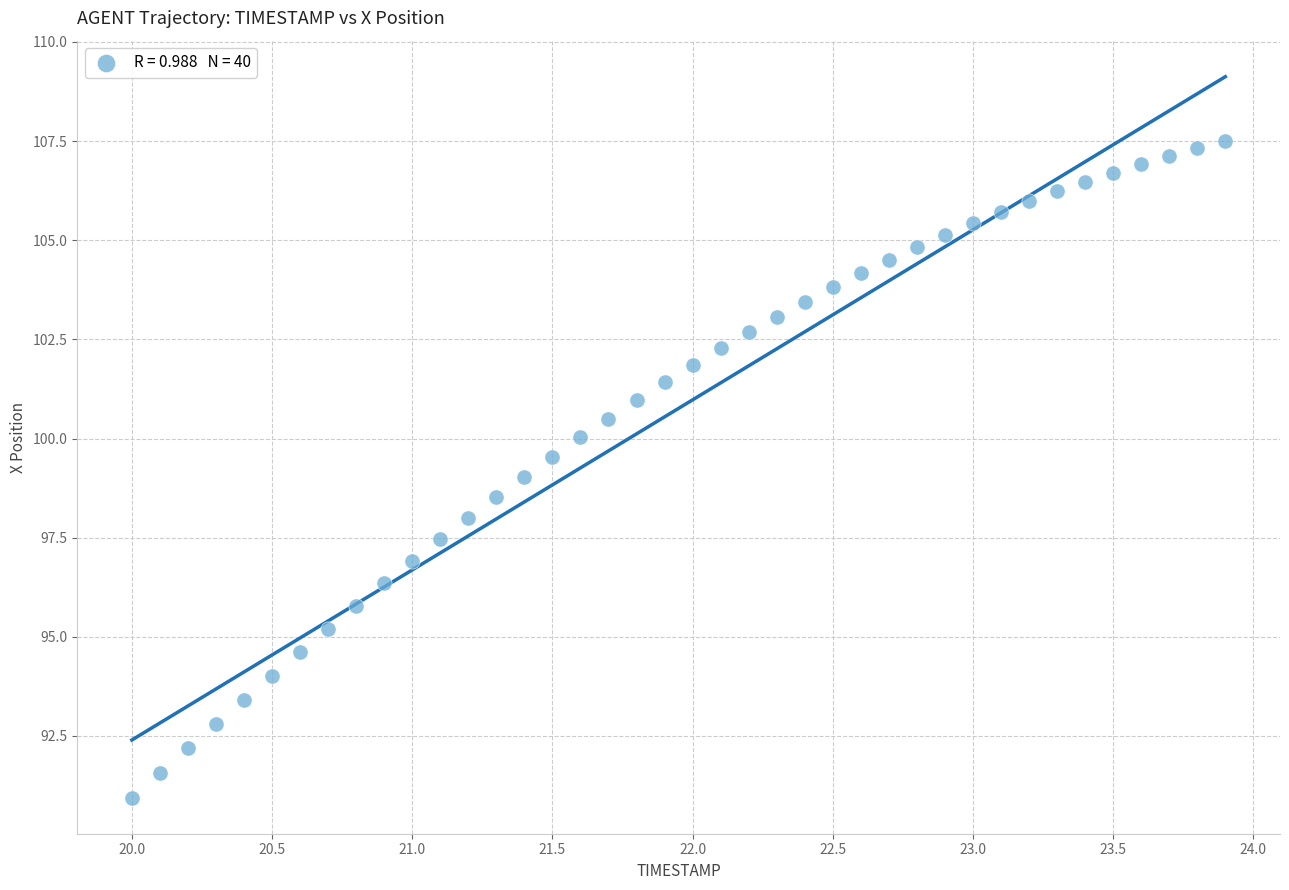

What is the range of Y values (max minus min)?

16.6